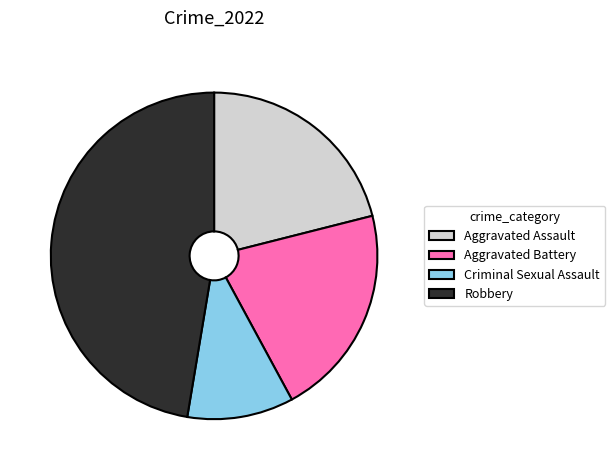

Is the sum of Robbery and Aggravated Battery greater than half?

Yes